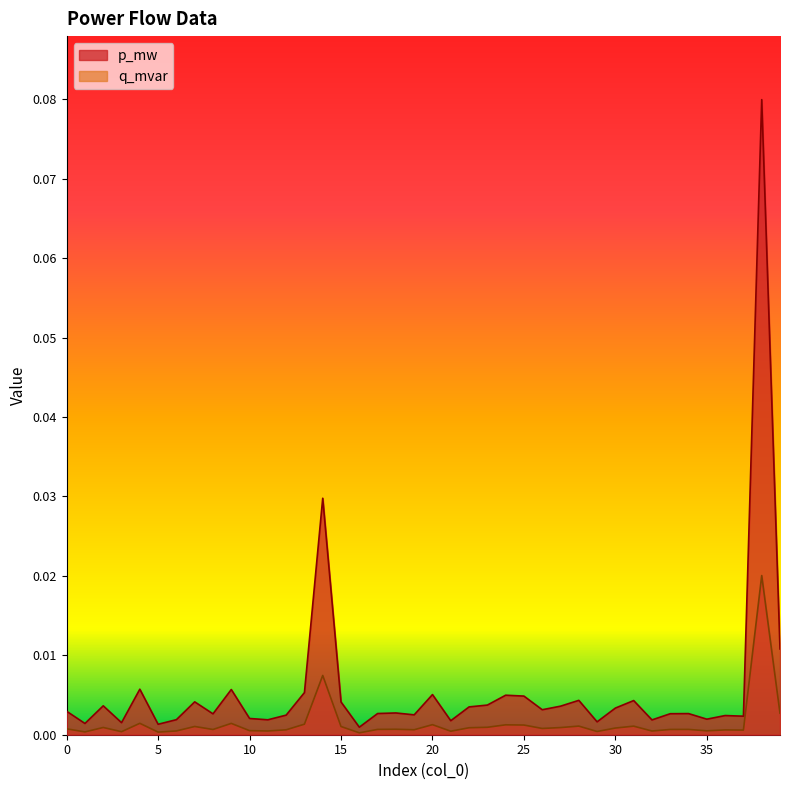

At which label is p_mw closest to 0?

16